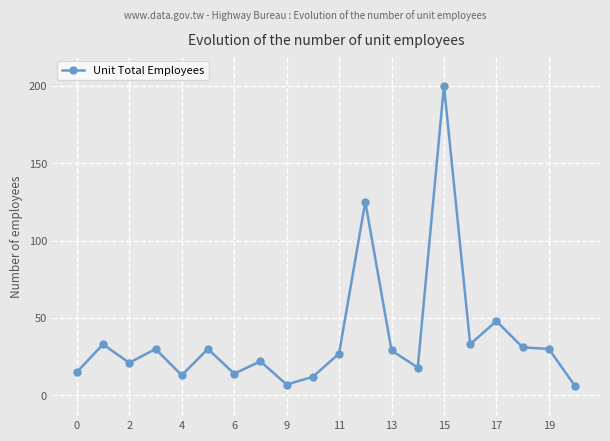

What is the minimum value shown in the chart?

6